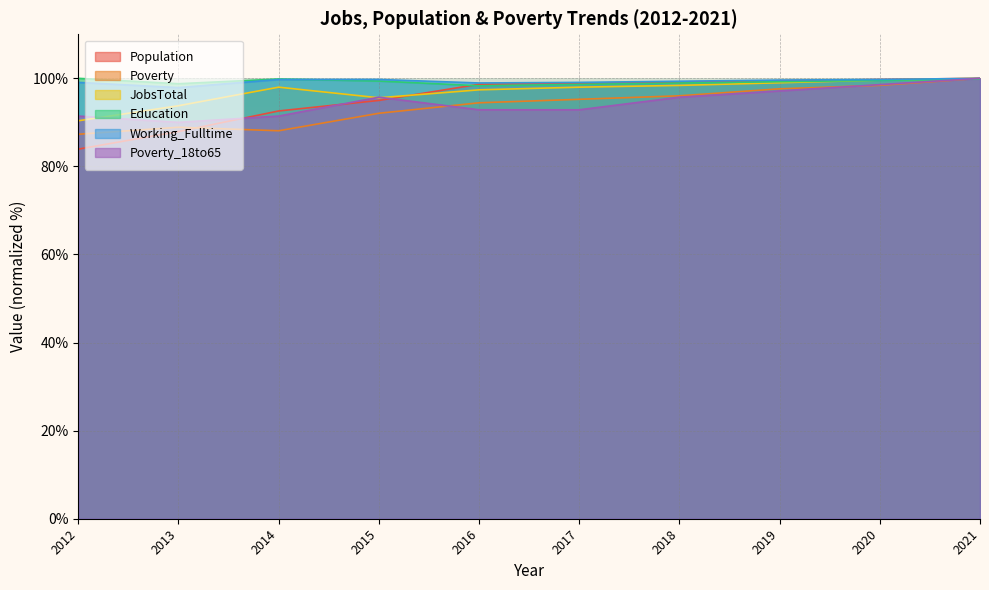

What is the lowest value of the Poverty series?

87.3